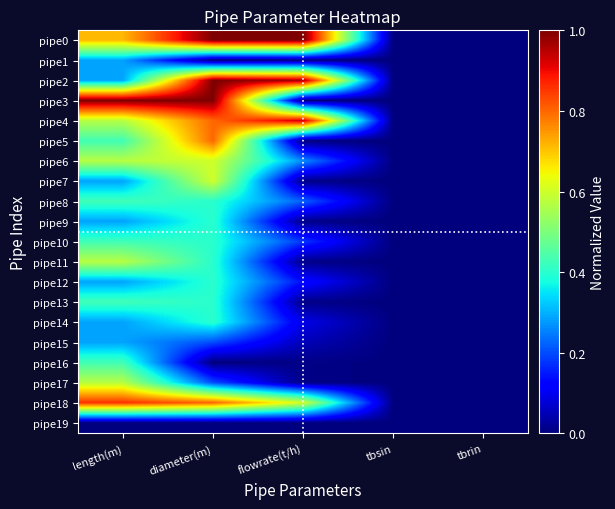

Reading left to right, what are all the values shown in this chart?

pipe0: length(m)=0.7	diameter(m)=1.0	flowrate(t/h)=1.0	tbsin=0.0	tbrin=0.0
pipe1: length(m)=0.3	diameter(m)=0.0	flowrate(t/h)=0.0	tbsin=0.0	tbrin=0.0
pipe2: length(m)=0.3	diameter(m)=1.0	flowrate(t/h)=1.0	tbsin=0.0	tbrin=0.0
pipe3: length(m)=1.0	diameter(m)=1.0	flowrate(t/h)=0.0	tbsin=0.0	tbrin=0.0
pipe4: length(m)=0.6	diameter(m)=0.8	flowrate(t/h)=0.9	tbsin=0.0	tbrin=0.0
pipe5: length(m)=0.4	diameter(m)=0.8	flowrate(t/h)=0.0	tbsin=0.0	tbrin=0.0
pipe6: length(m)=0.6	diameter(m)=0.6	flowrate(t/h)=0.3	tbsin=0.0	tbrin=0.0
pipe7: length(m)=0.3	diameter(m)=0.6	flowrate(t/h)=0.0	tbsin=0.0	tbrin=0.0
pipe8: length(m)=0.4	diameter(m)=0.4	flowrate(t/h)=0.2	tbsin=0.0	tbrin=0.0
pipe9: length(m)=0.3	diameter(m)=0.4	flowrate(t/h)=0.0	tbsin=0.0	tbrin=0.0
pipe10: length(m)=0.4	diameter(m)=0.4	flowrate(t/h)=0.2	tbsin=0.0	tbrin=0.0
pipe11: length(m)=0.6	diameter(m)=0.4	flowrate(t/h)=0.0	tbsin=0.0	tbrin=0.0
pipe12: length(m)=0.3	diameter(m)=0.4	flowrate(t/h)=0.1	tbsin=0.0	tbrin=0.0
pipe13: length(m)=0.4	diameter(m)=0.4	flowrate(t/h)=0.0	tbsin=0.0	tbrin=0.0
pipe14: length(m)=0.3	diameter(m)=0.4	flowrate(t/h)=0.1	tbsin=0.0	tbrin=0.0
pipe15: length(m)=0.3	diameter(m)=0.2	flowrate(t/h)=0.1	tbsin=0.0	tbrin=0.0
pipe16: length(m)=0.4	diameter(m)=0.0	flowrate(t/h)=0.0	tbsin=0.0	tbrin=0.0
pipe17: length(m)=0.6	diameter(m)=0.2	flowrate(t/h)=0.0	tbsin=0.0	tbrin=0.0
pipe18: length(m)=0.9	diameter(m)=0.8	flowrate(t/h)=0.6	tbsin=0.0	tbrin=0.0
pipe19: length(m)=0.0	diameter(m)=0.0	flowrate(t/h)=0.0	tbsin=0.0	tbrin=0.0